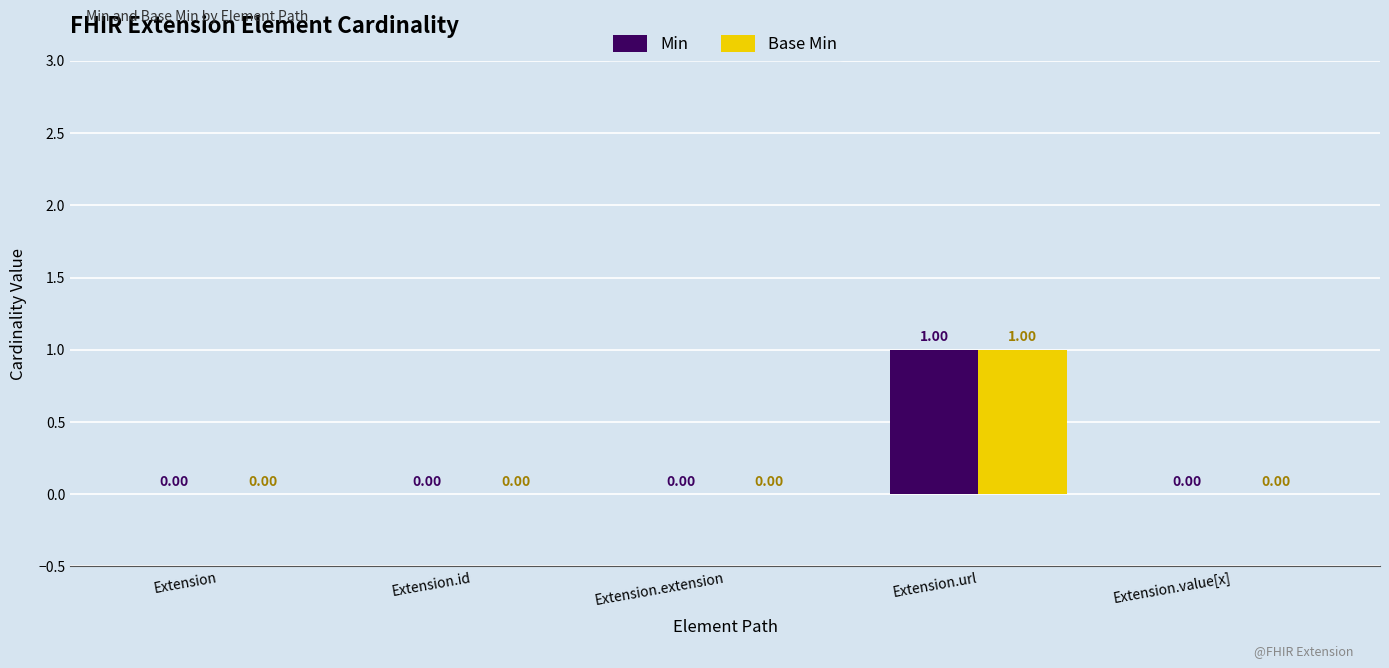

Which category has the highest value across all series?

Extension.url